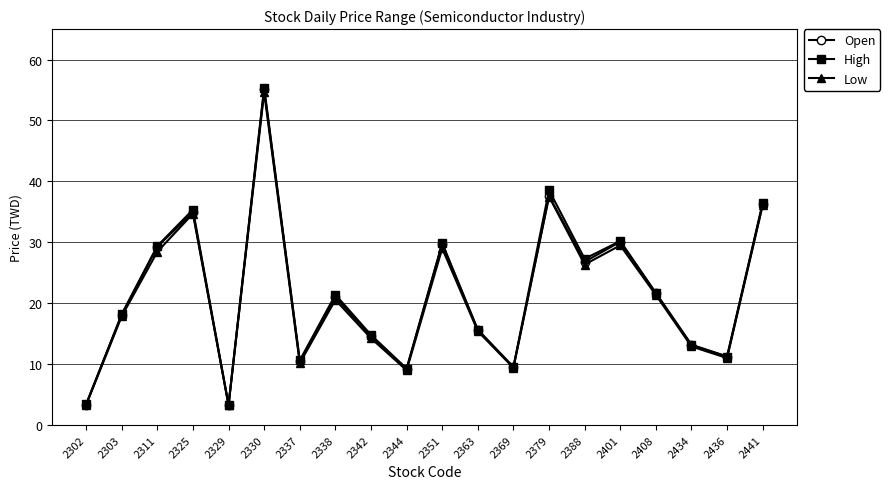

What is the minimum value for High?

3.3